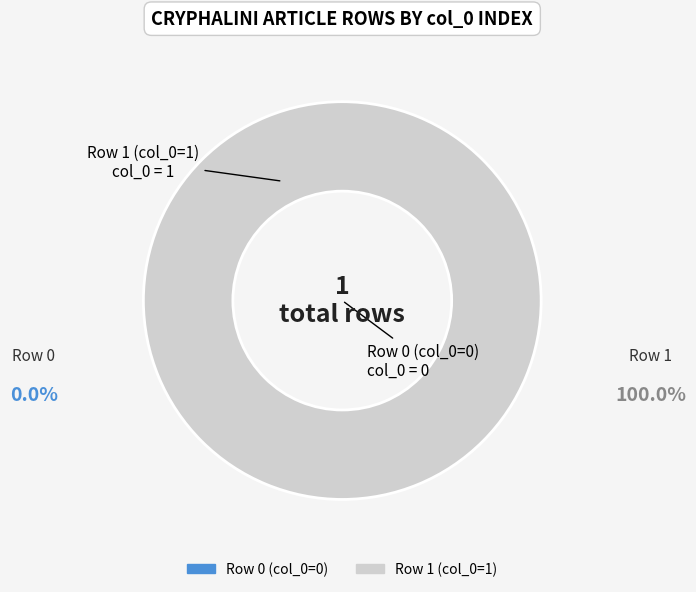

What percentage is the Row 1 slice, to the nearest percent?

100%